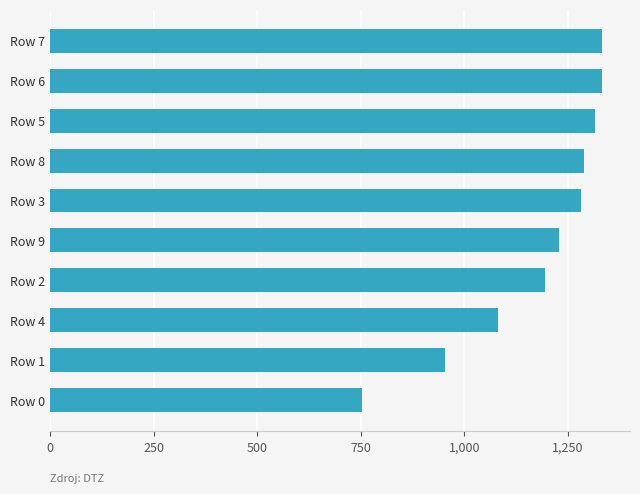

The value at Row 6 is 498.7. True or false?

False